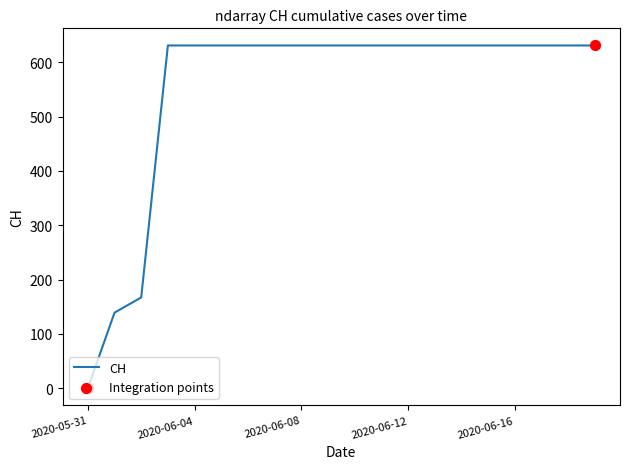

What is the difference between the maximum and minimum values?

631